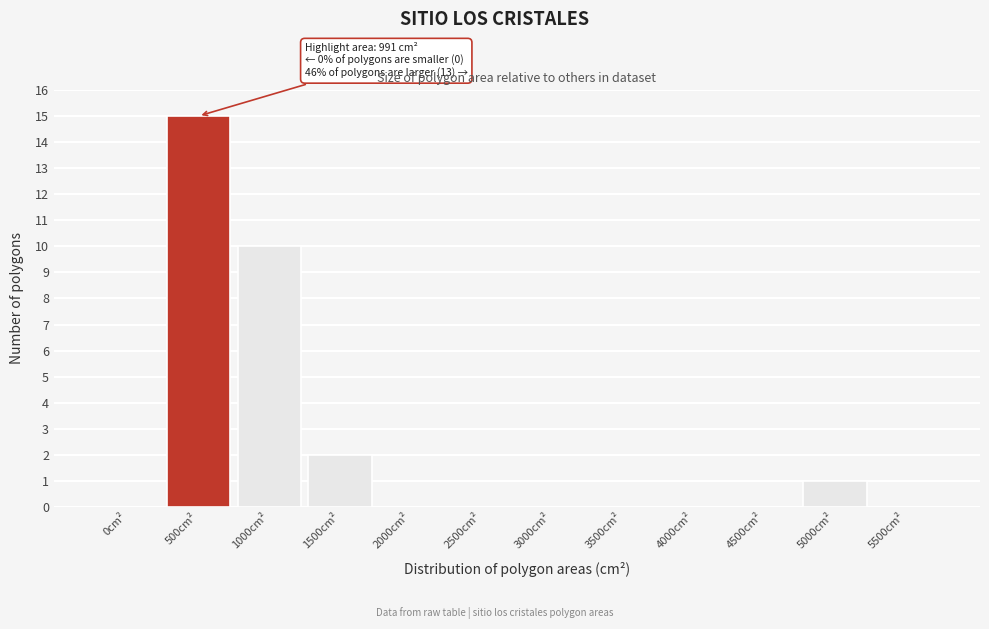

Reading right to left, transcribe all the data shown in this chart.

5500cm²=0	5000cm²=1	4500cm²=0	4000cm²=0	3500cm²=0	3000cm²=0	2500cm²=0	2000cm²=0	1500cm²=2	1000cm²=10	500cm²=15	0cm²=0